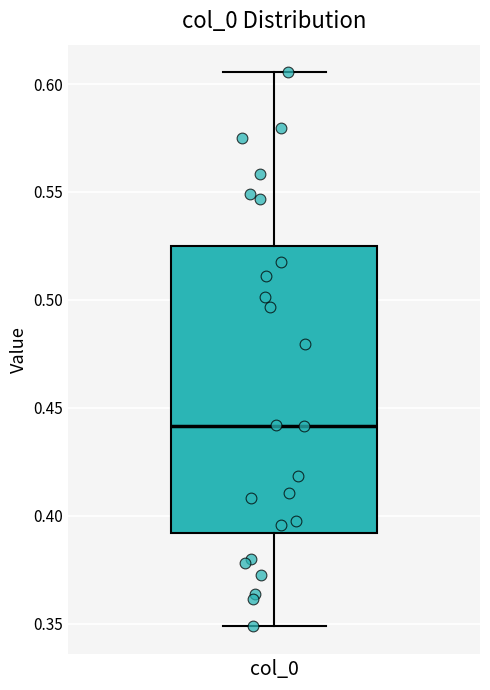

Transcribe this box plot: give where the median line is, the range the box spans, and where the two whiskers end, as read against the y-axis. The values are not printed on the chart, so give them approximately, as read against the axis.

median 0.440, box 0.390 to 0.525, whiskers 0.350 to 0.605